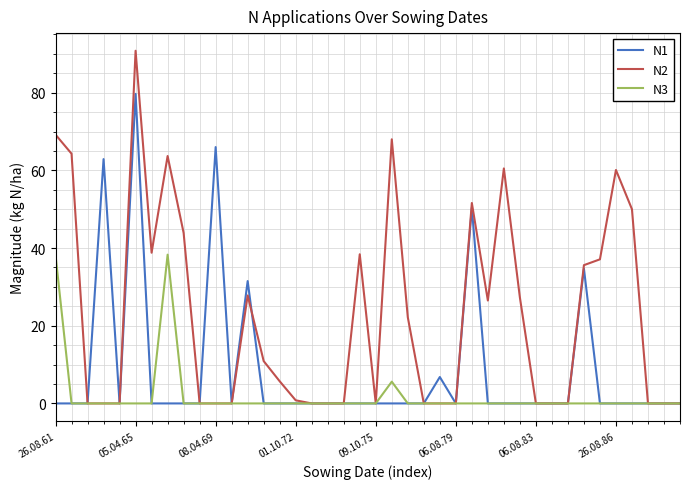

What is the greatest value displayed?

90.8